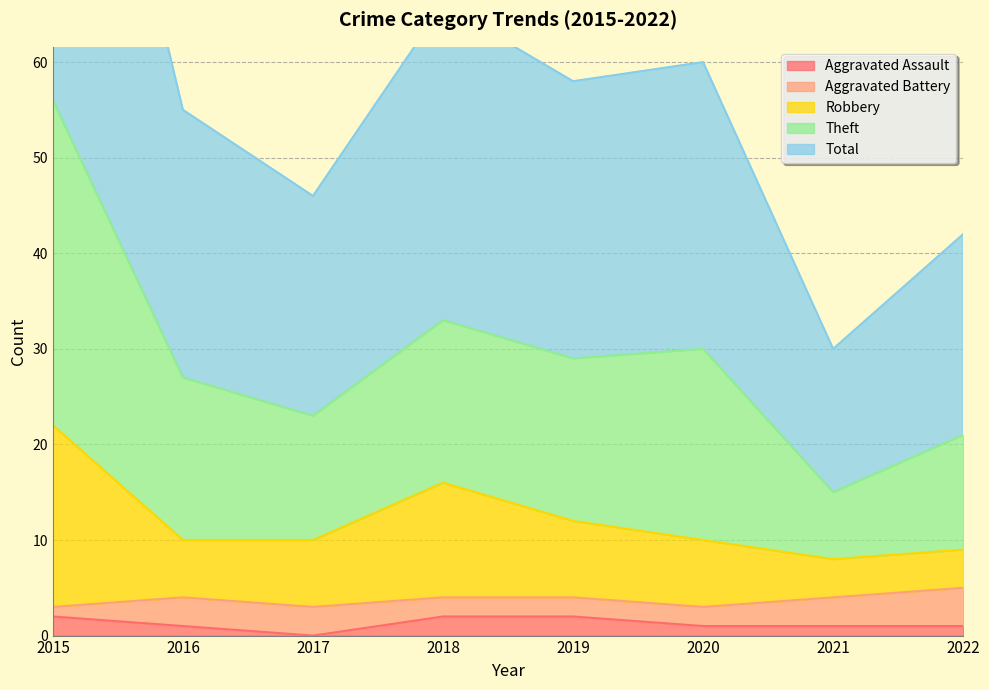

Which series has the widest spread of values?

Theft